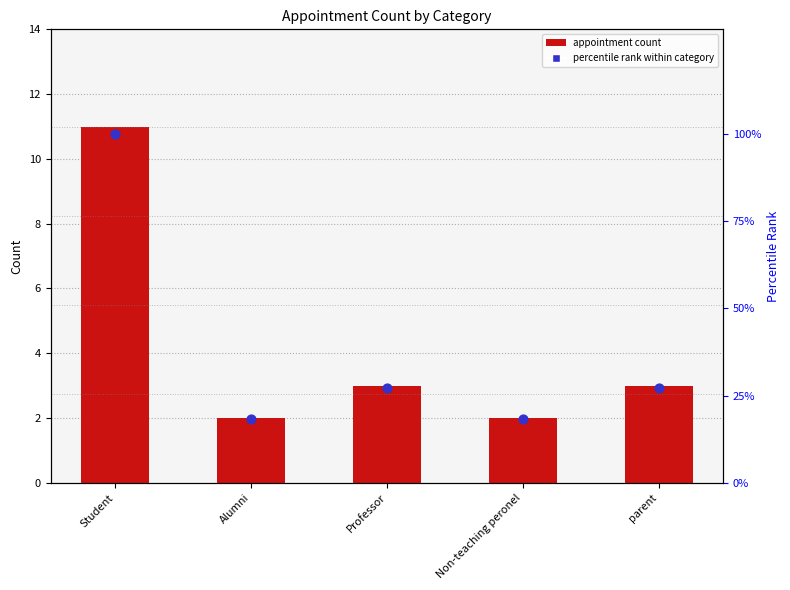

What are all the series names shown in the legend?

appointment count, percentile rank within category